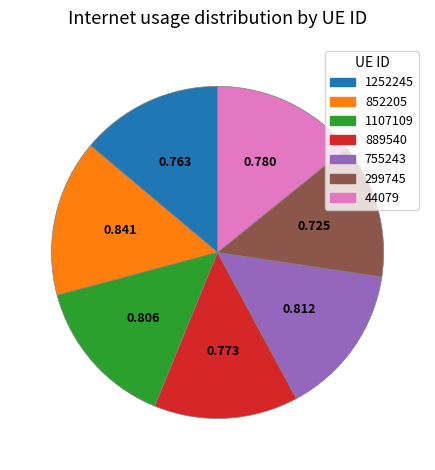

Which slice is the smallest?

299745